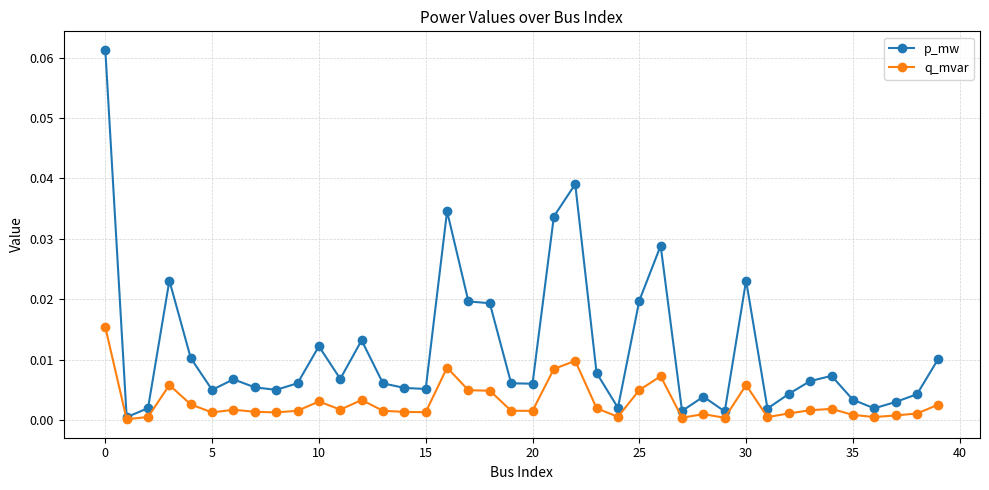

List the series in order of their overall mean, highest first.

p_mw, q_mvar